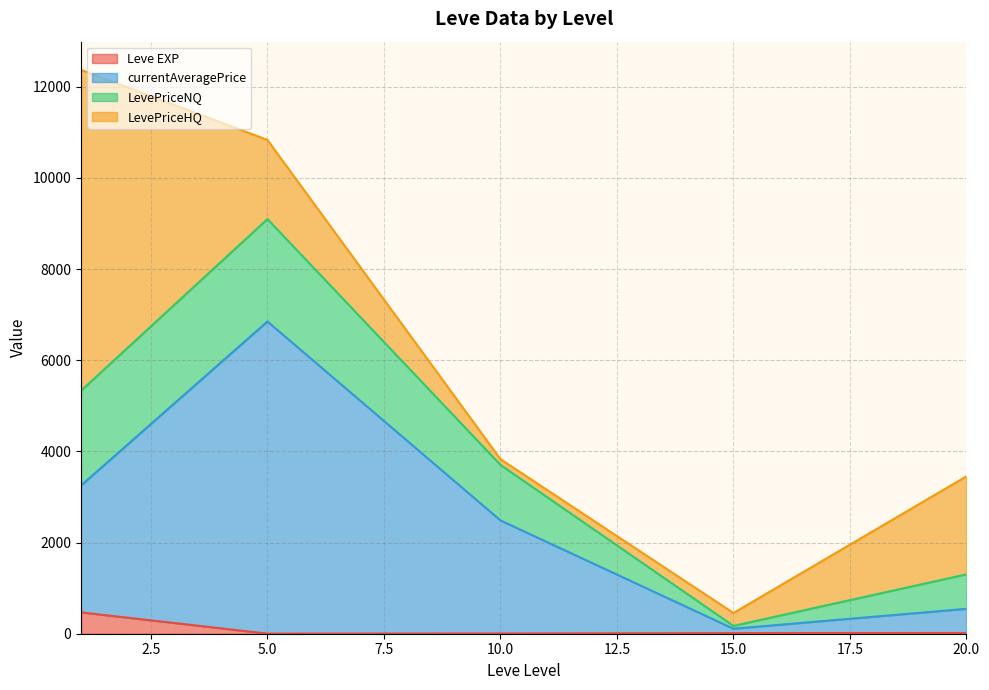

Count the number of data series in this chart.

4